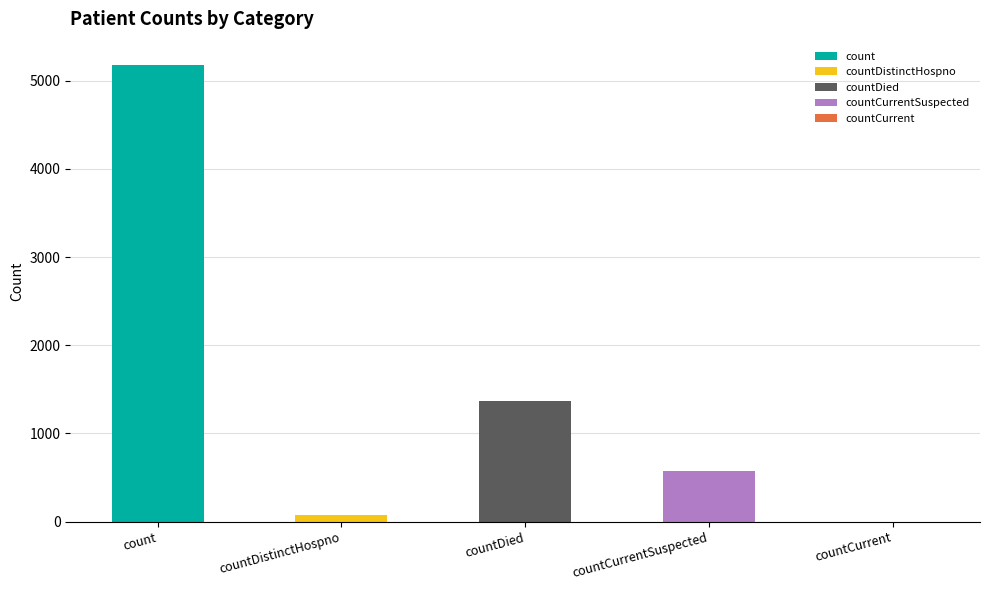

Reading left to right, transcribe all the data shown in this chart.

count=5185	countDistinctHospno=76	countDied=1364	countCurrentSuspected=571	countCurrent=0